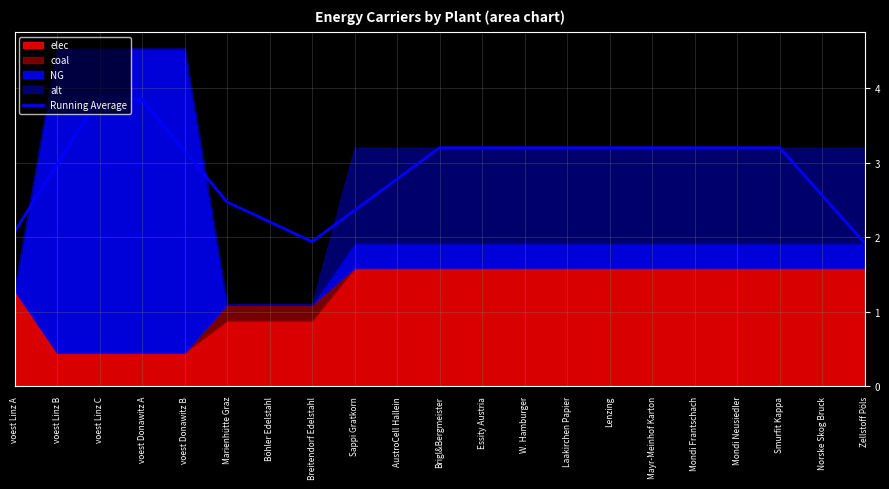

At which label is the value closest to 2?

Breitendorf Edelstahl